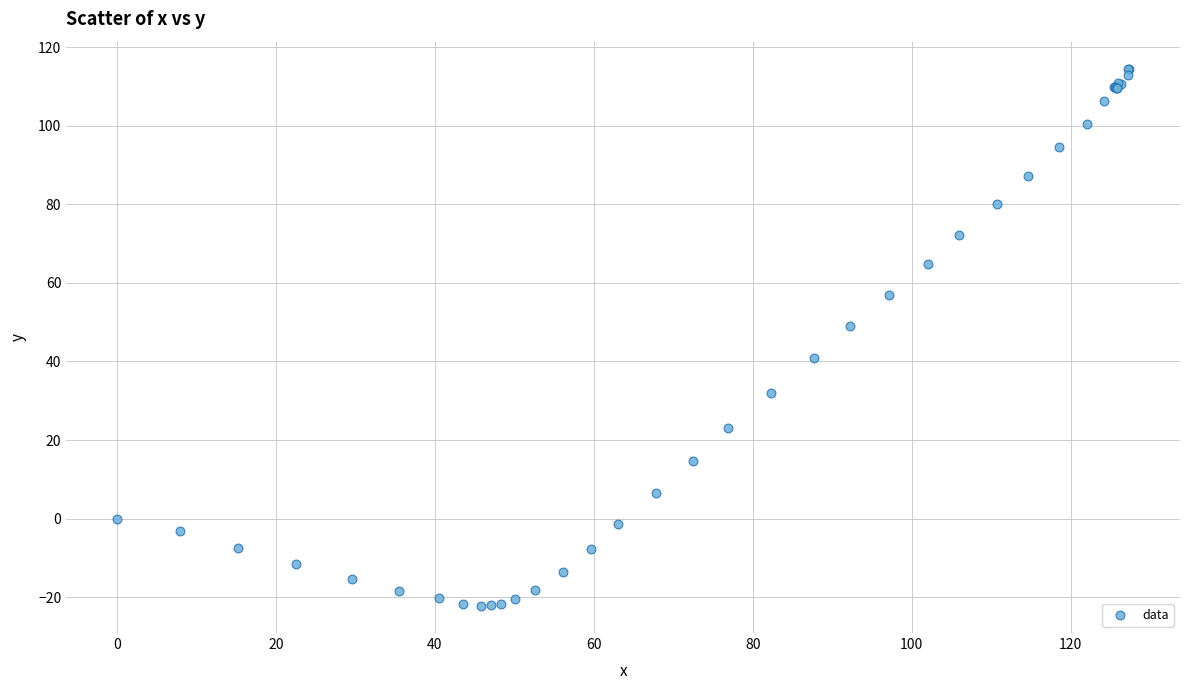

What Y value in the scatter plot is closest to 46?

49.0